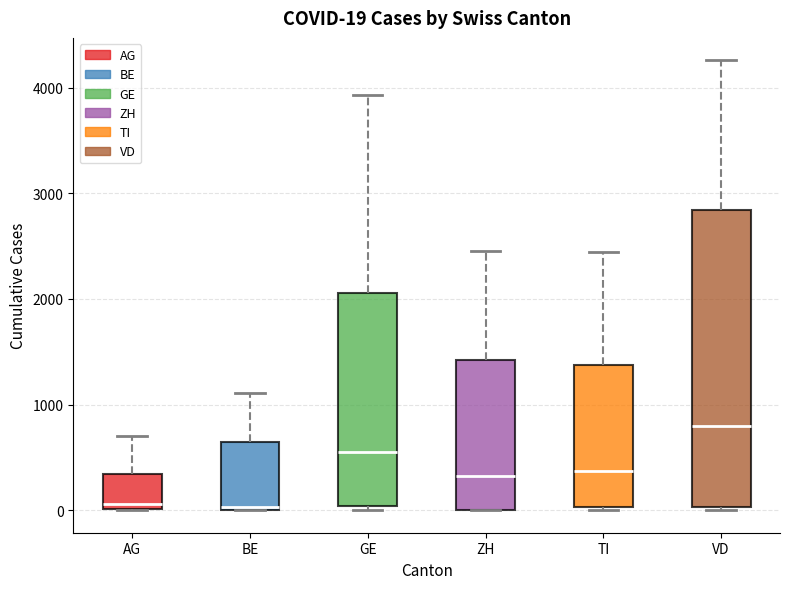

Which box is the tallest, from its lower edge to its upper edge?

VD